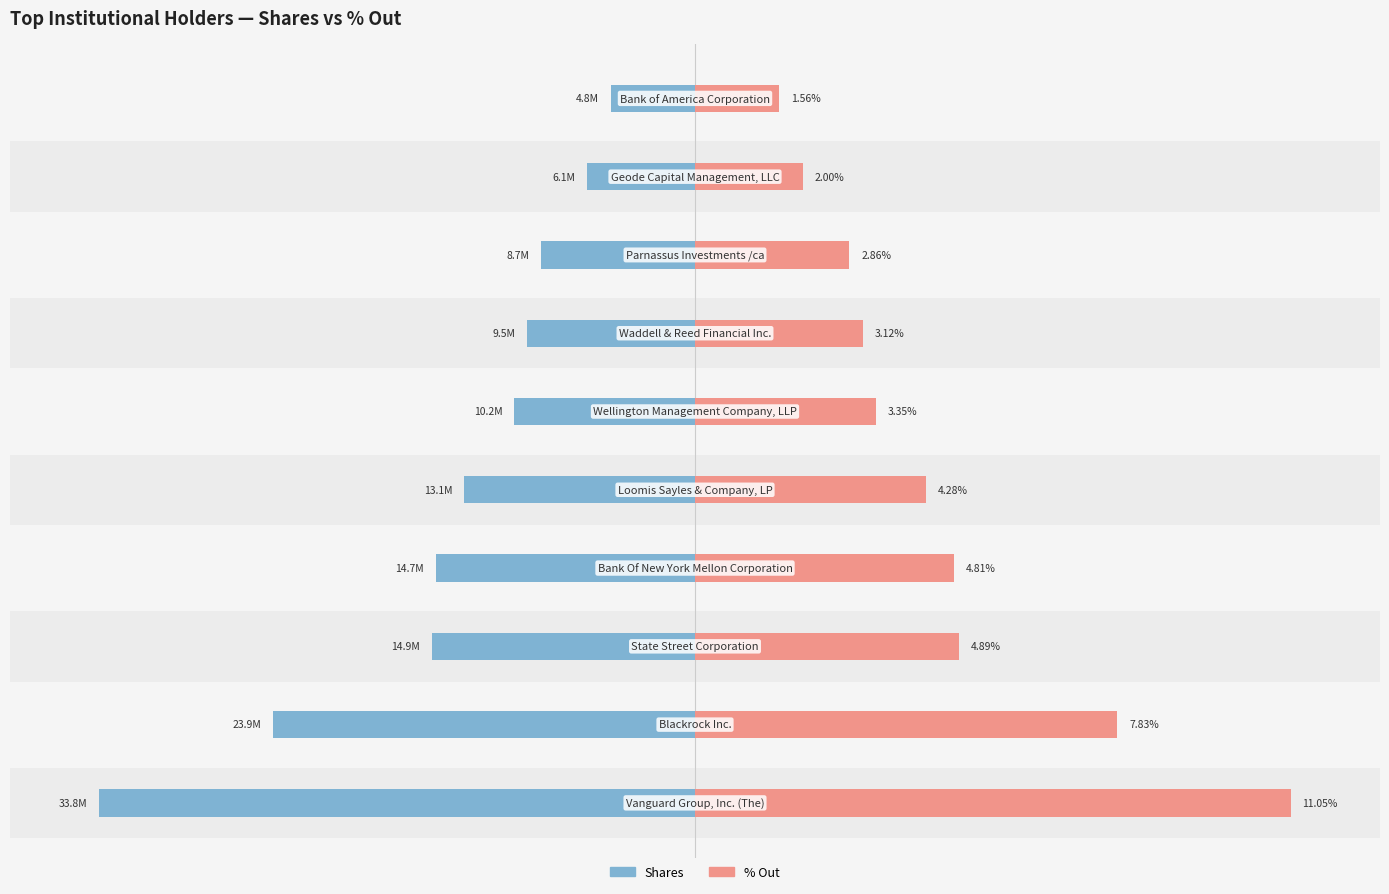

How many categories are shown in the chart?

10